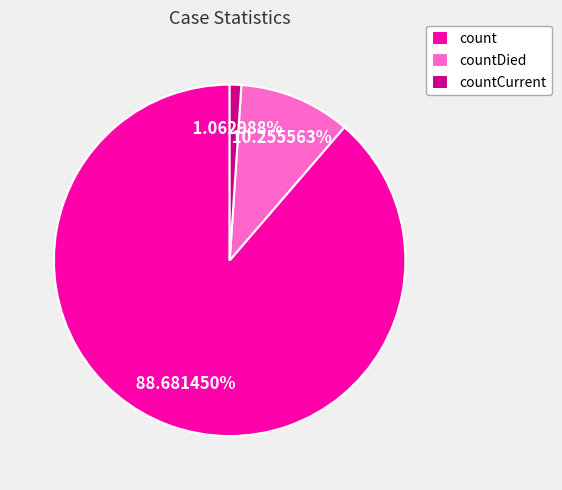

Combined, do count and countDied account for over 50%?

Yes